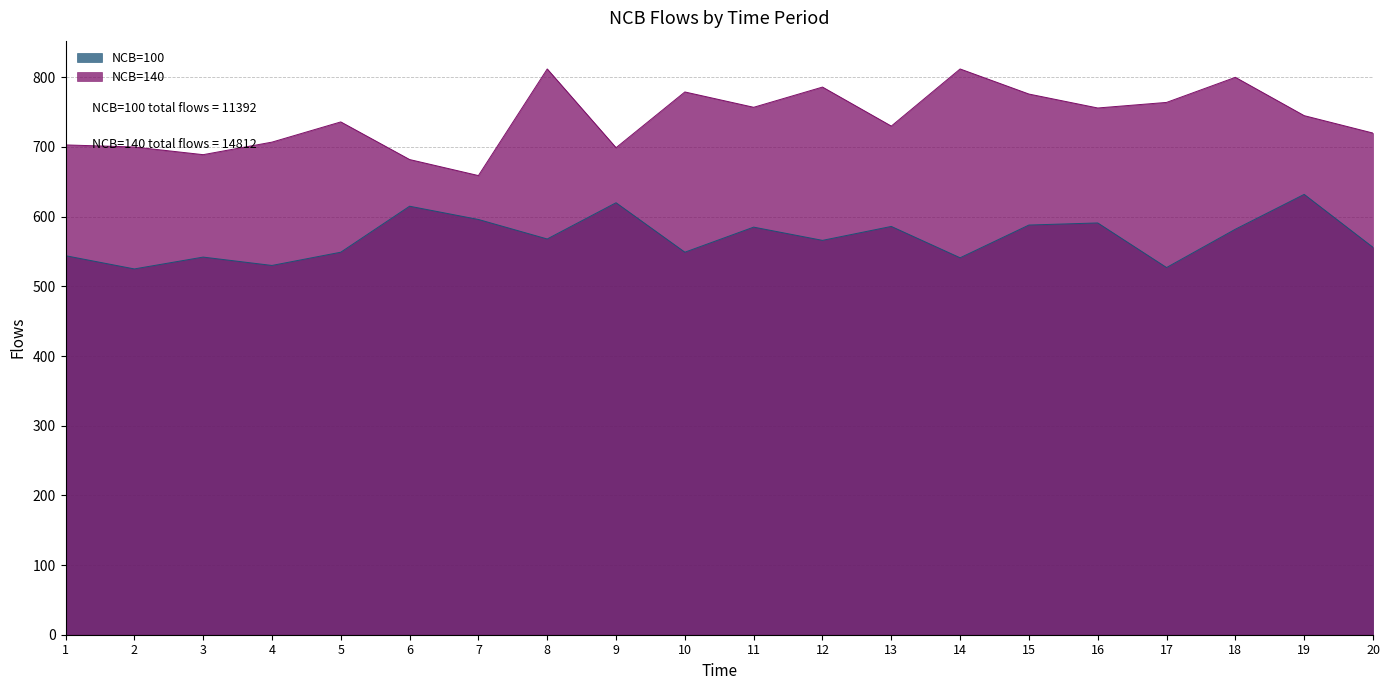

Where is NCB=100 nearest to the value 578?

18